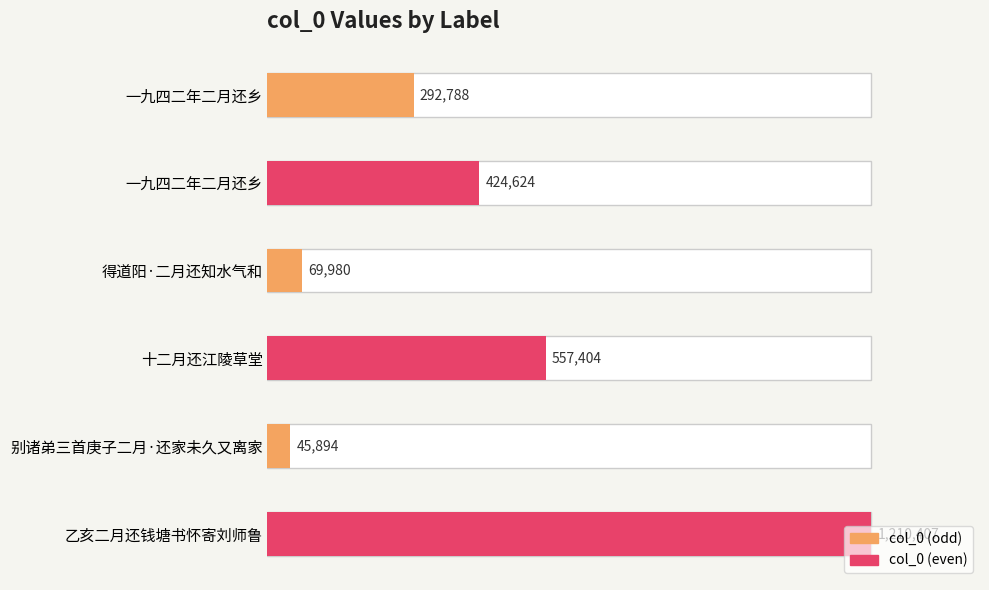

What is the sum of all values?

2601097